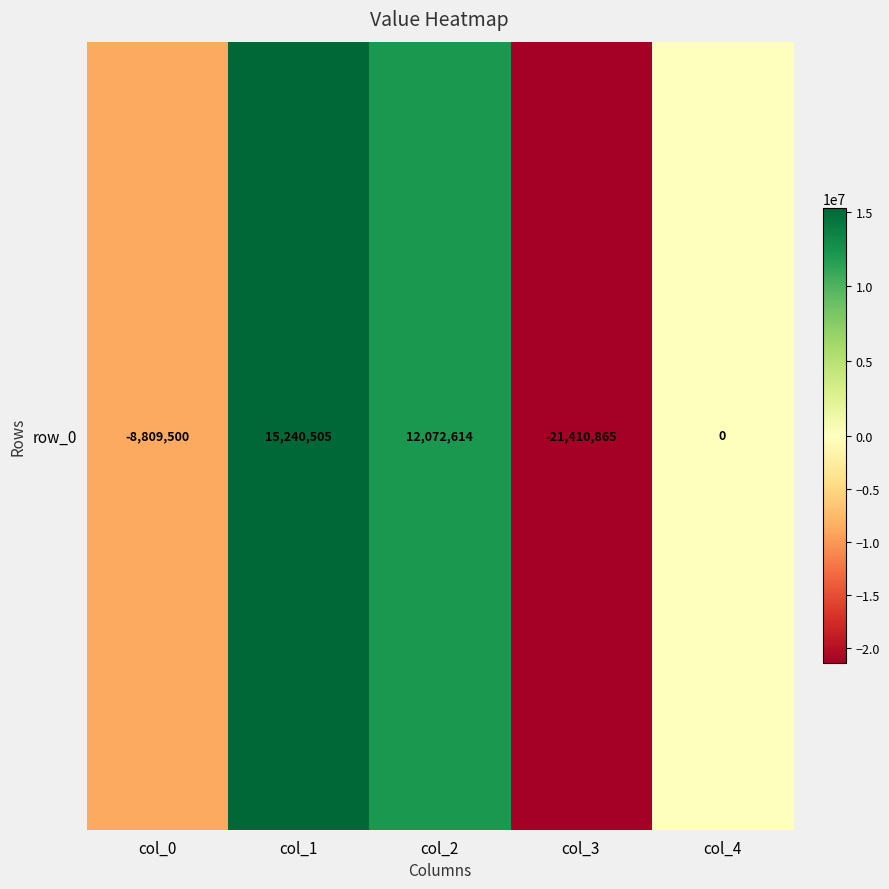

Rank the categories by value from highest to lowest.

col_1, col_2, col_4, col_0, col_3